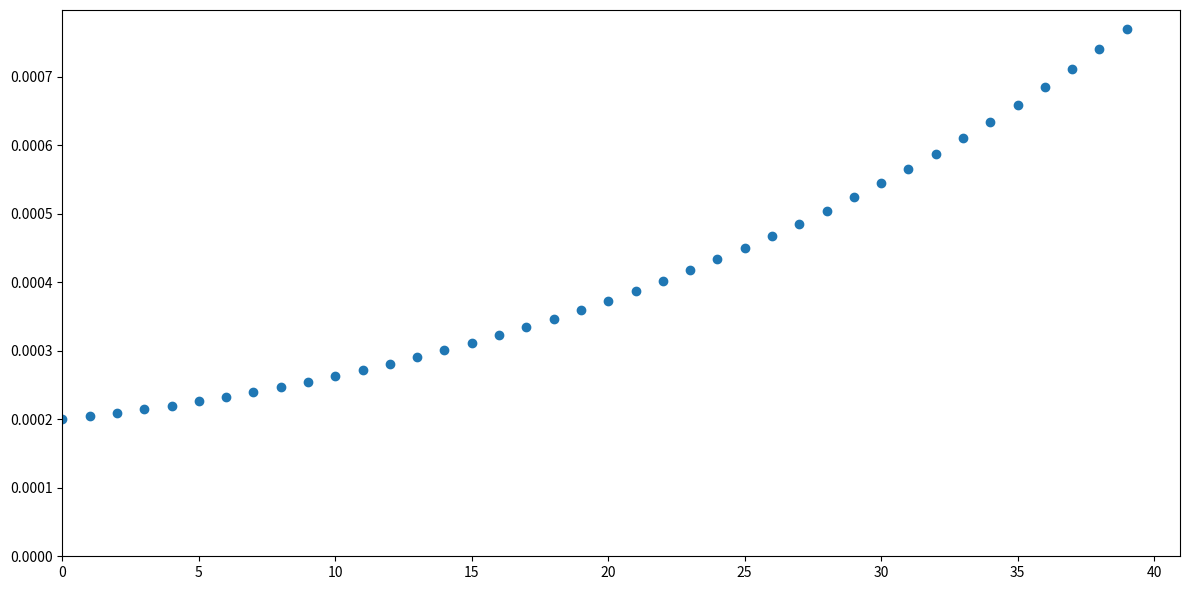

How many points are shown in the scatter plot?

40